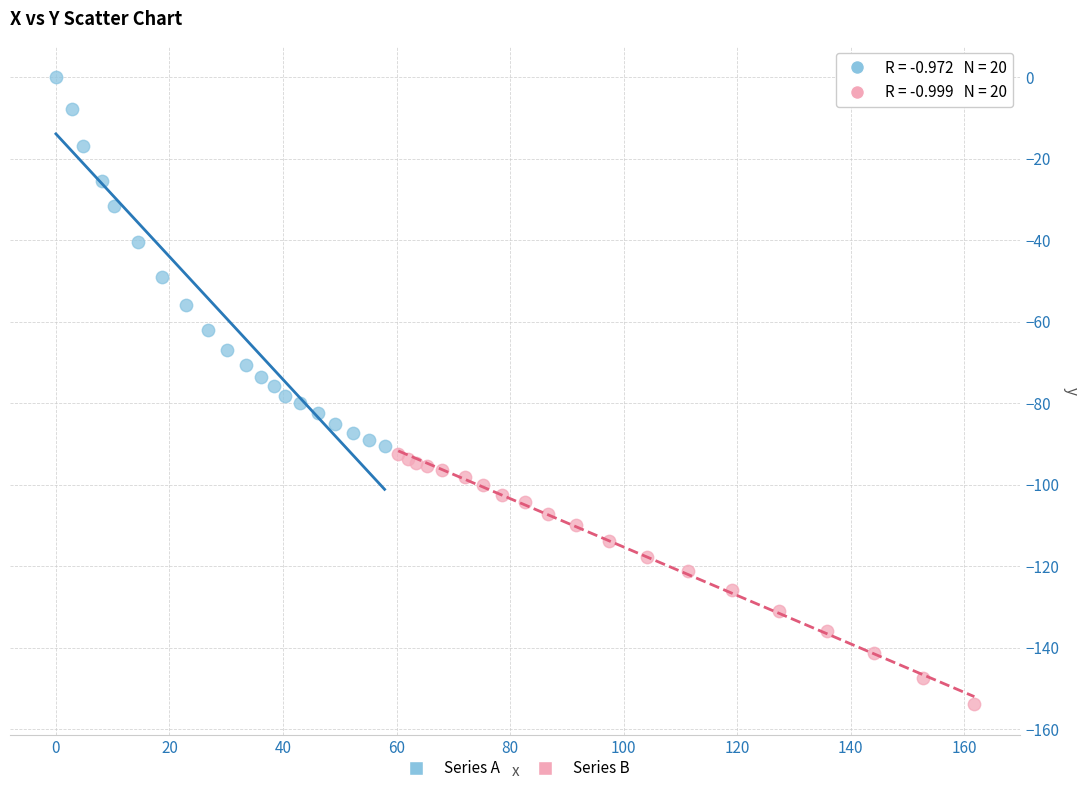

Which series has the widest spread of Y values?

Series A